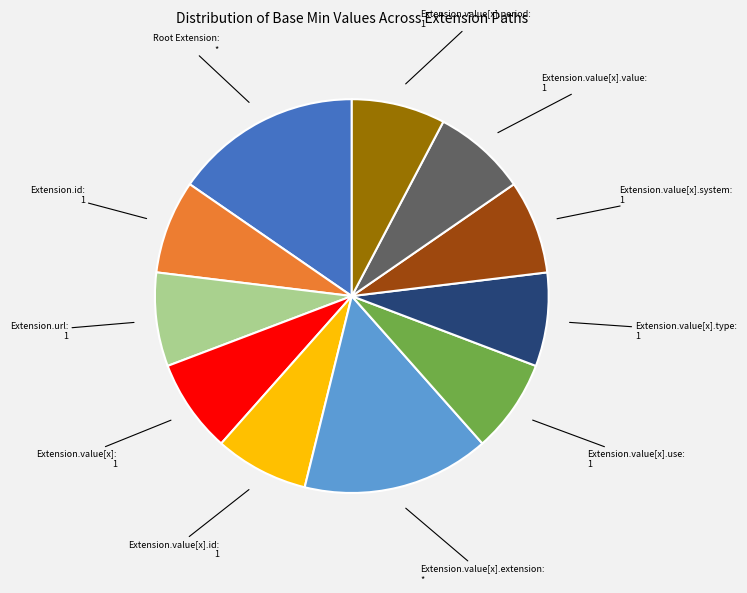

How many slices are in this pie chart?

11